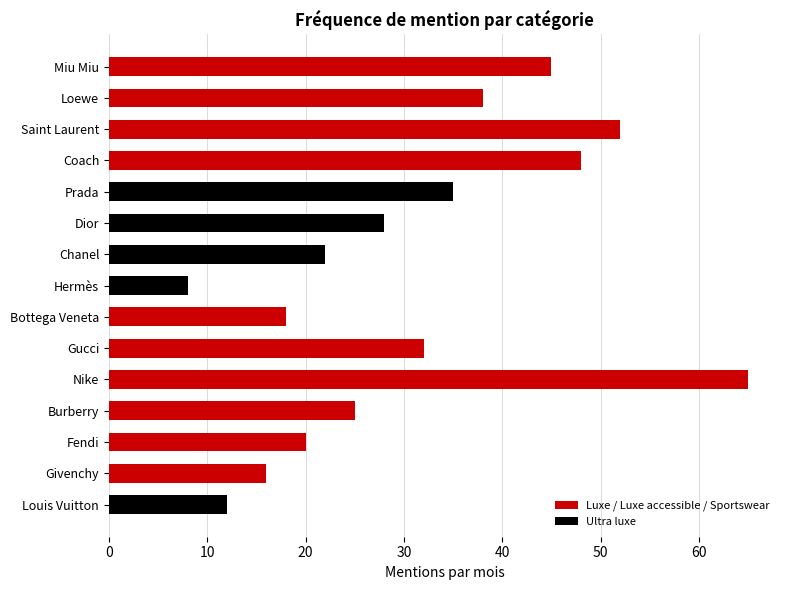

What is the value of the 15th bar from the top?

12